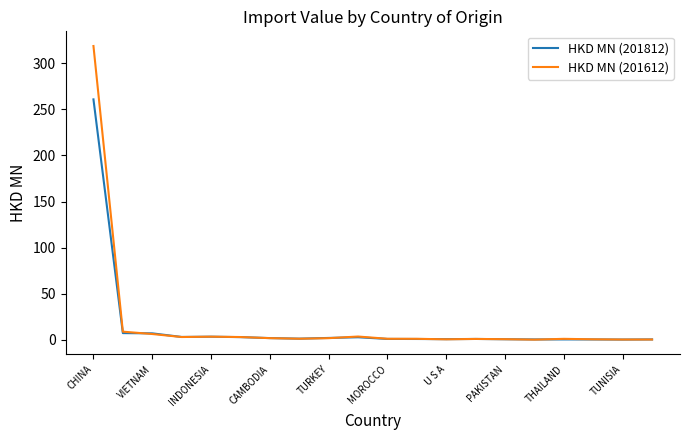

Rank the series by their maximum value, from highest to lowest.

HKD MN (201612), HKD MN (201812)